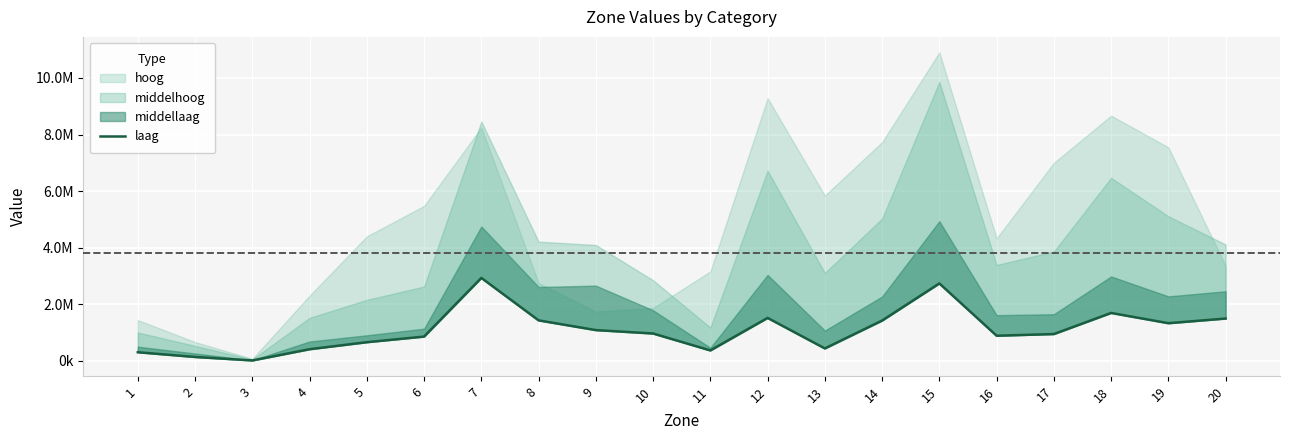

How many lines are shown in the chart?

1